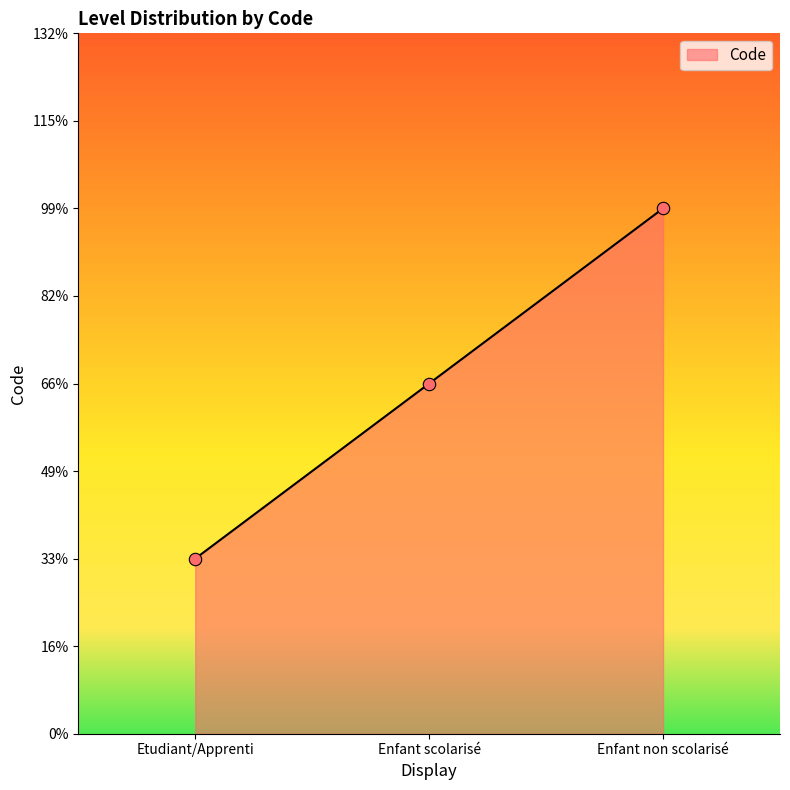

Does the chart have visible grid lines?

No